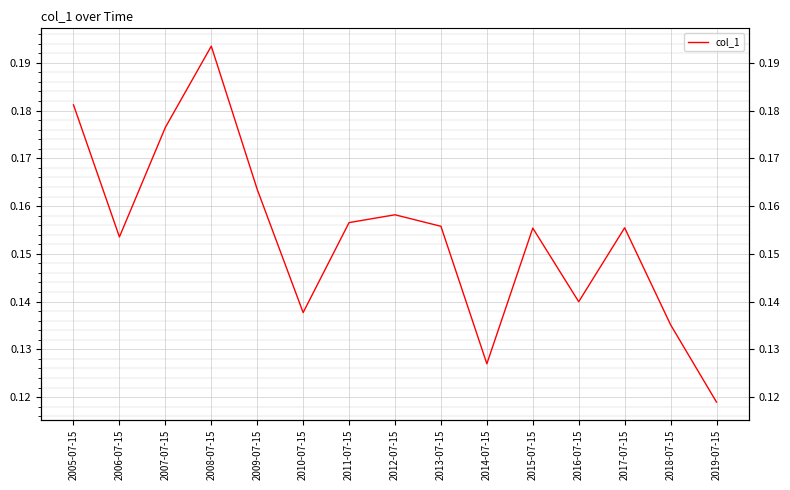

Which category has the highest value across all series?

2008-07-15